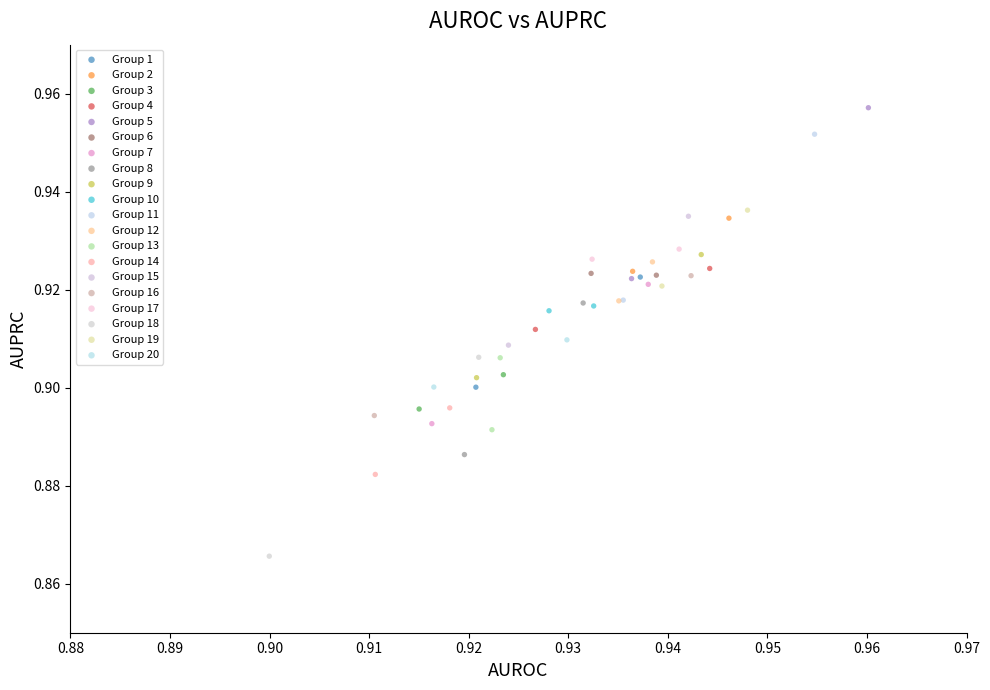

Which series contains the lowest Y value?

Group 18